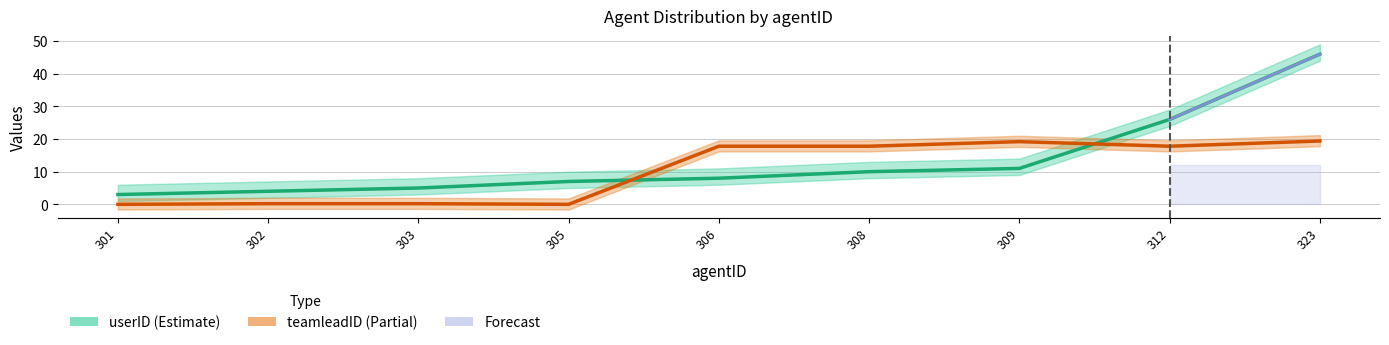

True or false: teamleadID (Partial) has more than 1 points higher than both neighbors.

False